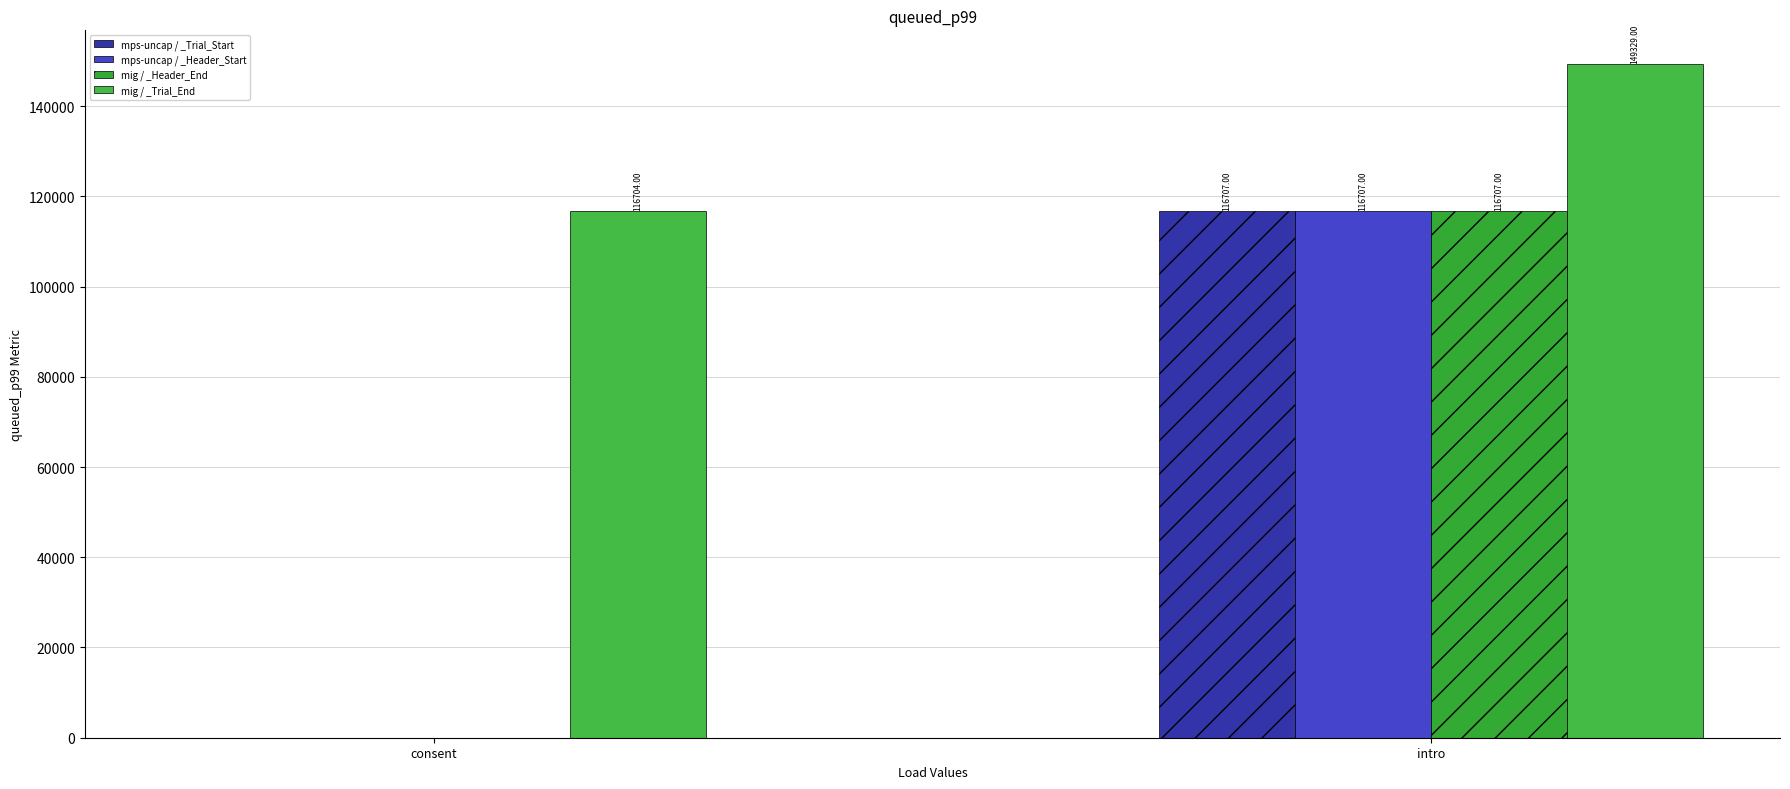

Which label corresponds to the largest value in the chart?

intro